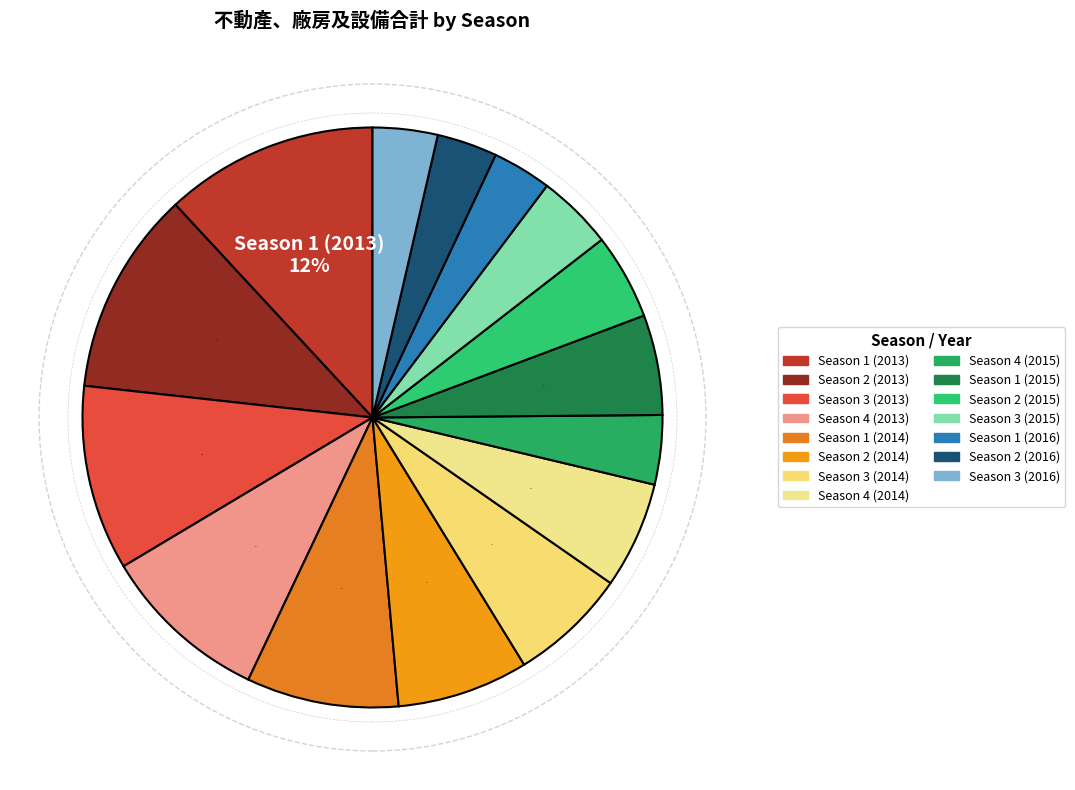

What is the ratio of the value at Season 3 (2016) to the value at Season 2 (2016)?

1.1